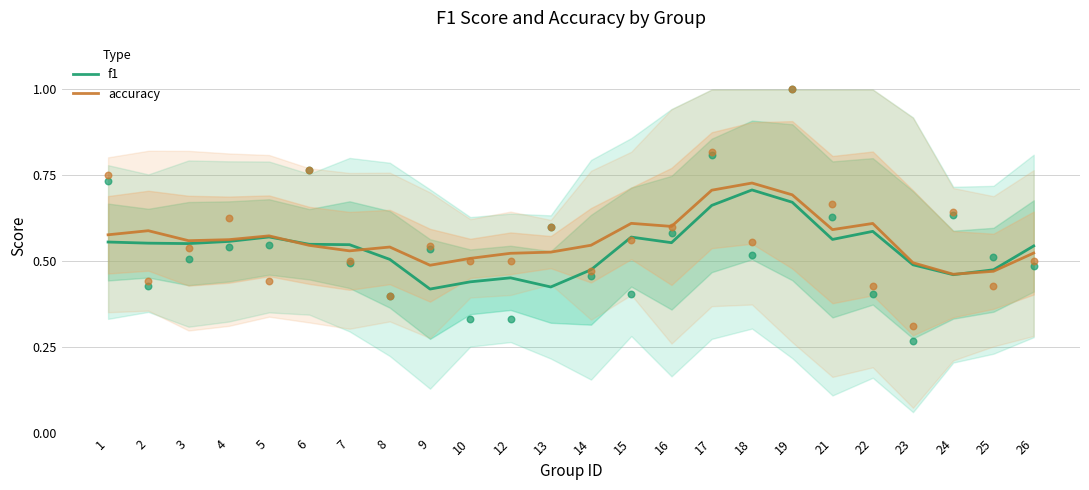

Which series contains the highest Y value?

accuracy